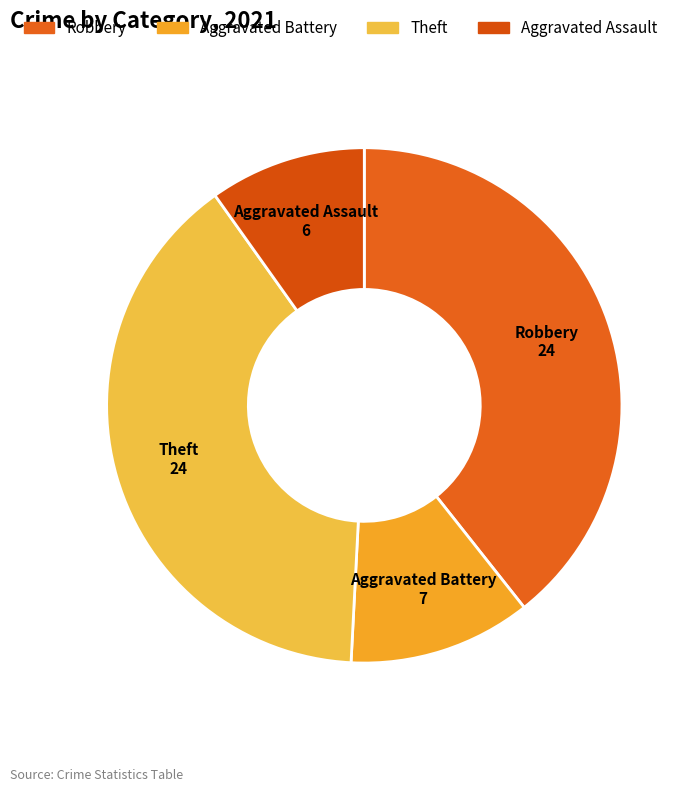

Do Robbery and Theft together represent more than half of the pie?

Yes